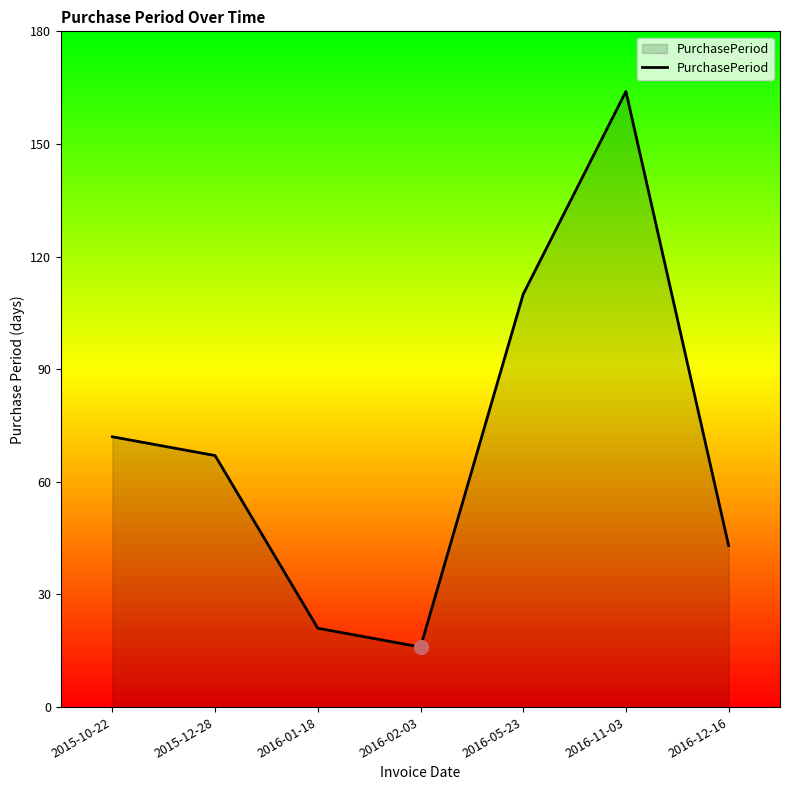

List the labels in order of value, smallest first.

2016-02-03, 2016-01-18, 2016-12-16, 2015-12-28, 2015-10-22, 2016-05-23, 2016-11-03